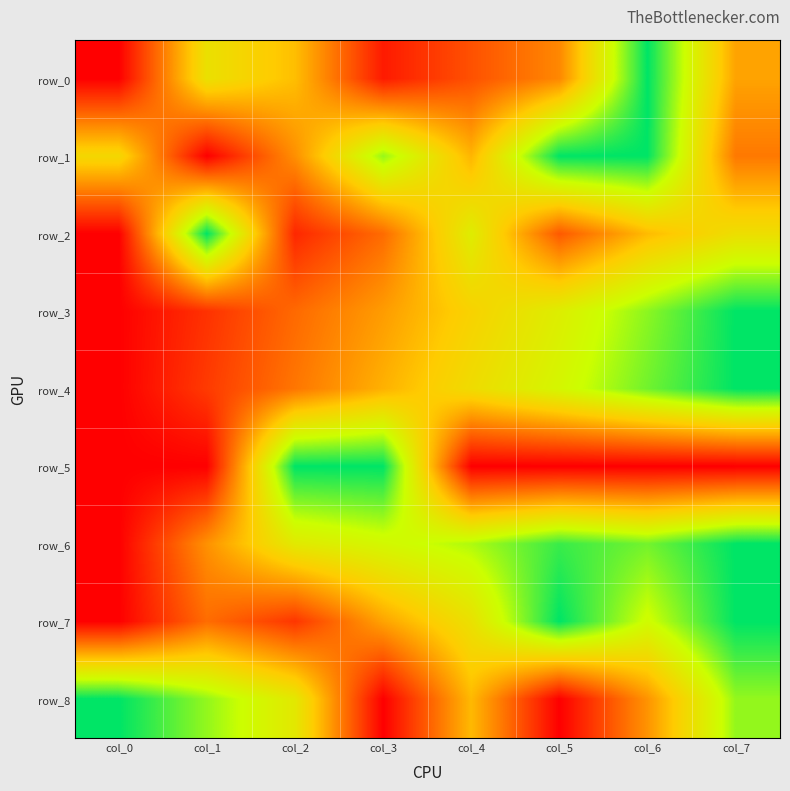

The value of row_4 at col_1 is 0.1. True or false?

False